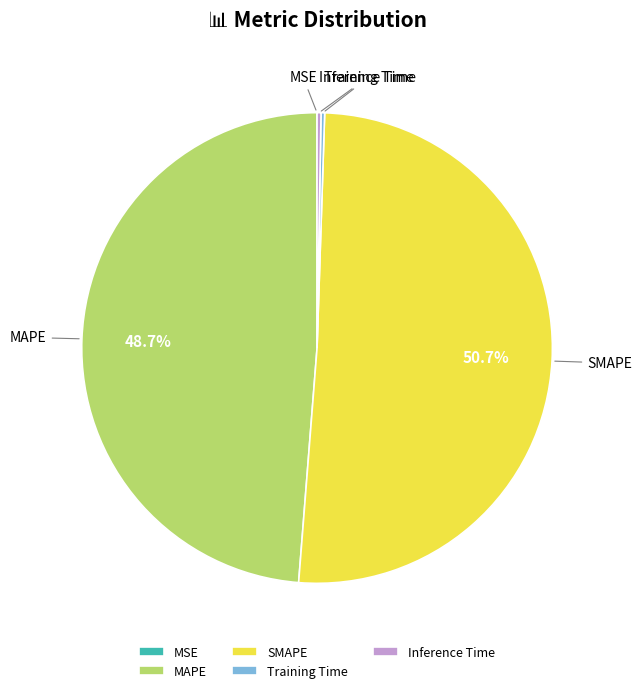

Which category has the biggest portion of the pie?

SMAPE